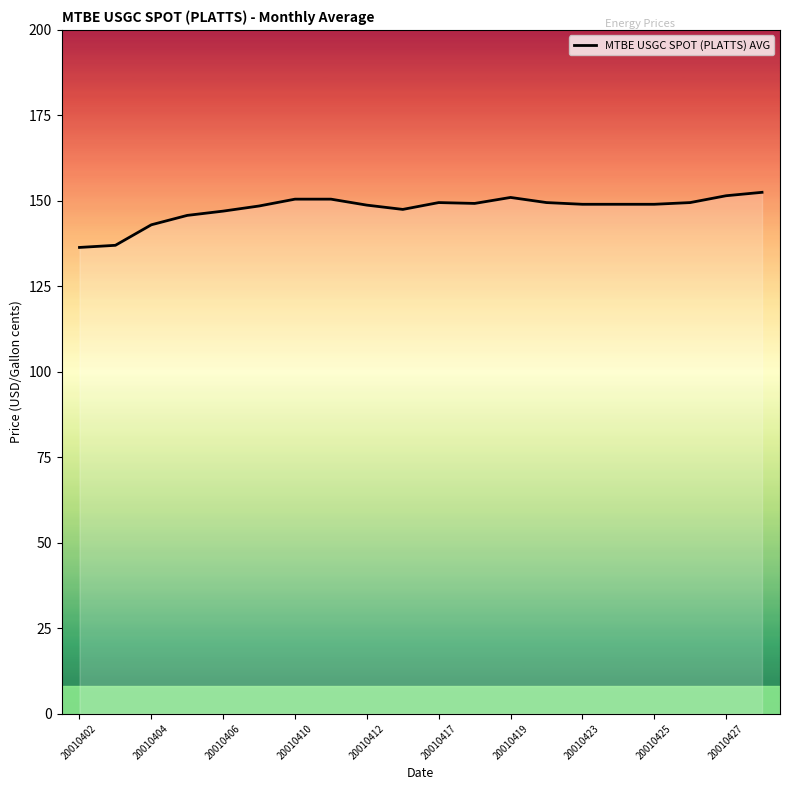

What is the difference between the maximum and minimum values?

16.1